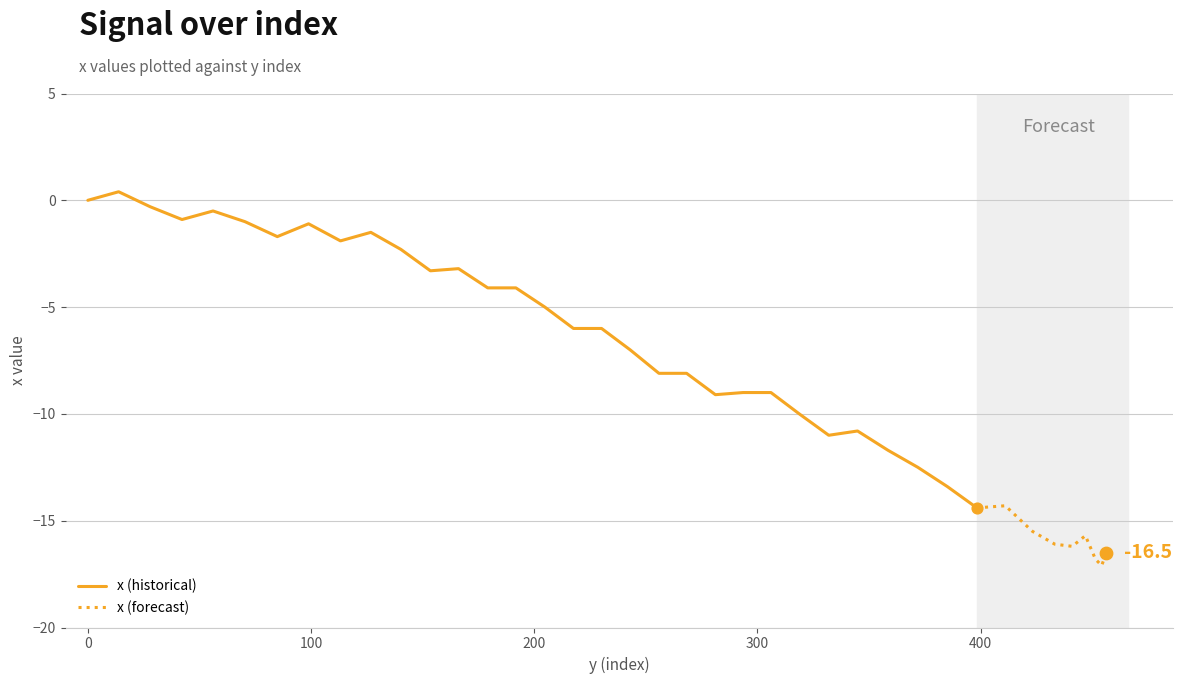

Between 451.5 and 27.9, which is larger?

27.9